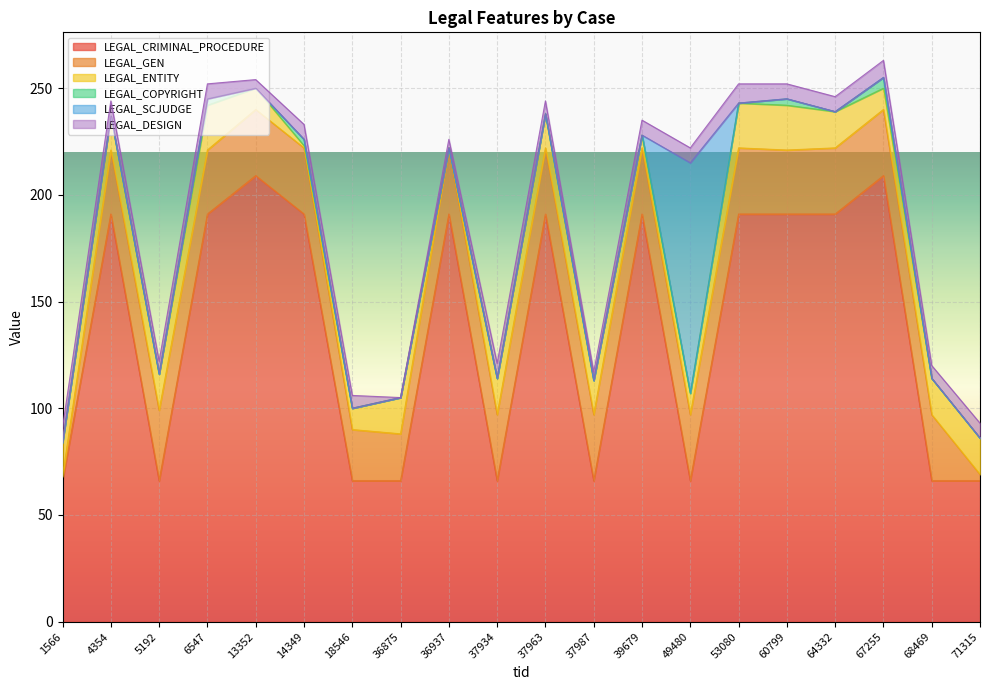

At which label does LEGAL_ENTITY reach its peak?

6547